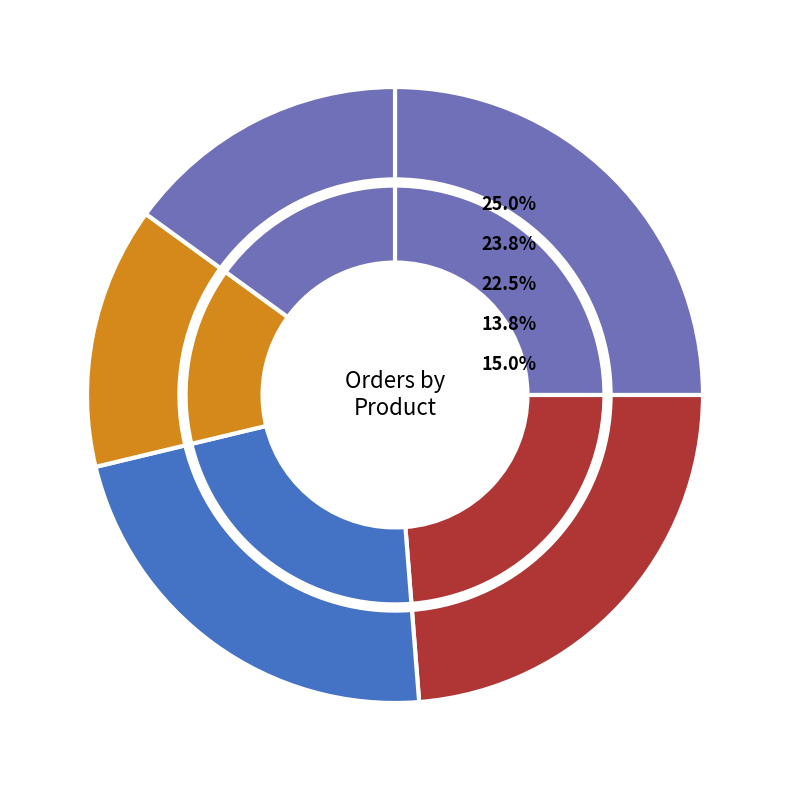

Count the number of slices in the pie.

5